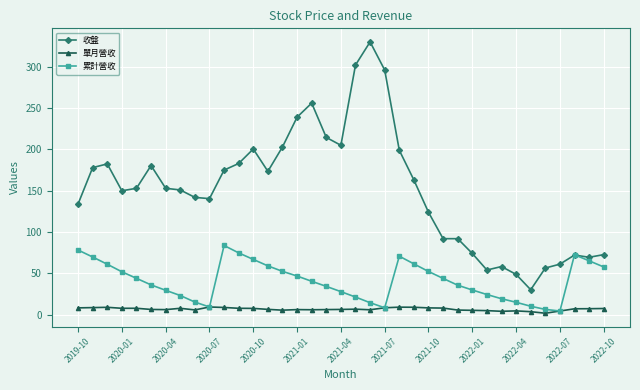

What is the average value of the 收盤 series?

151.6